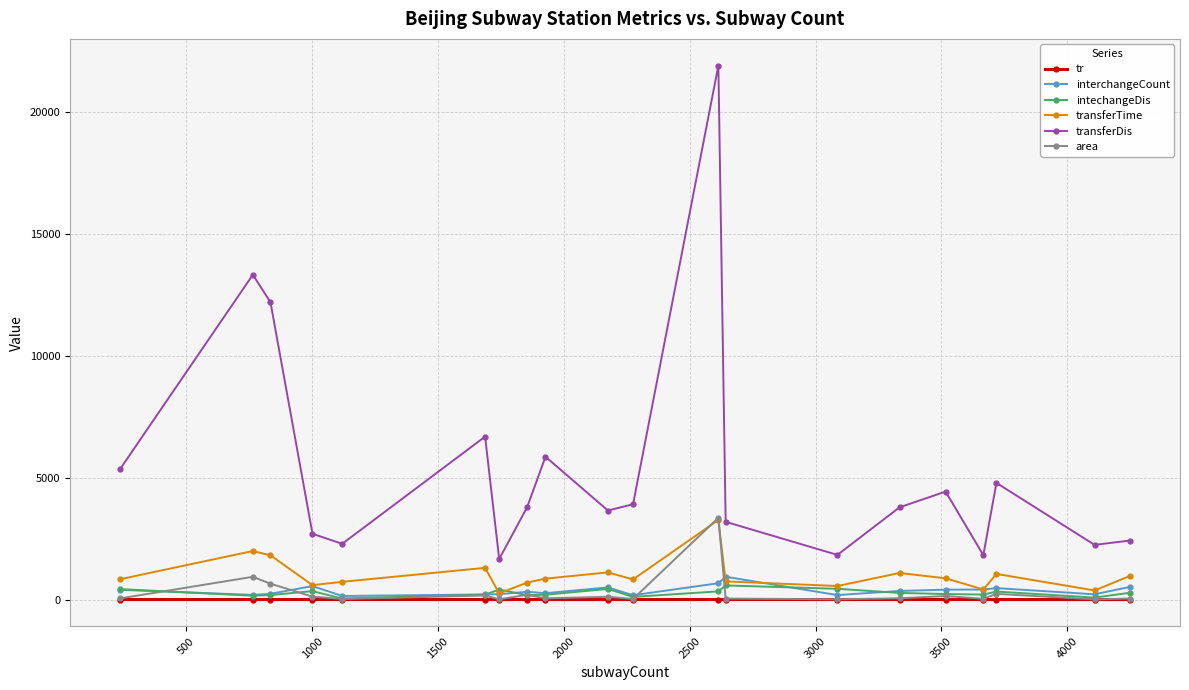

True or false: transferDis has more than 2 points higher than both neighbors.

True